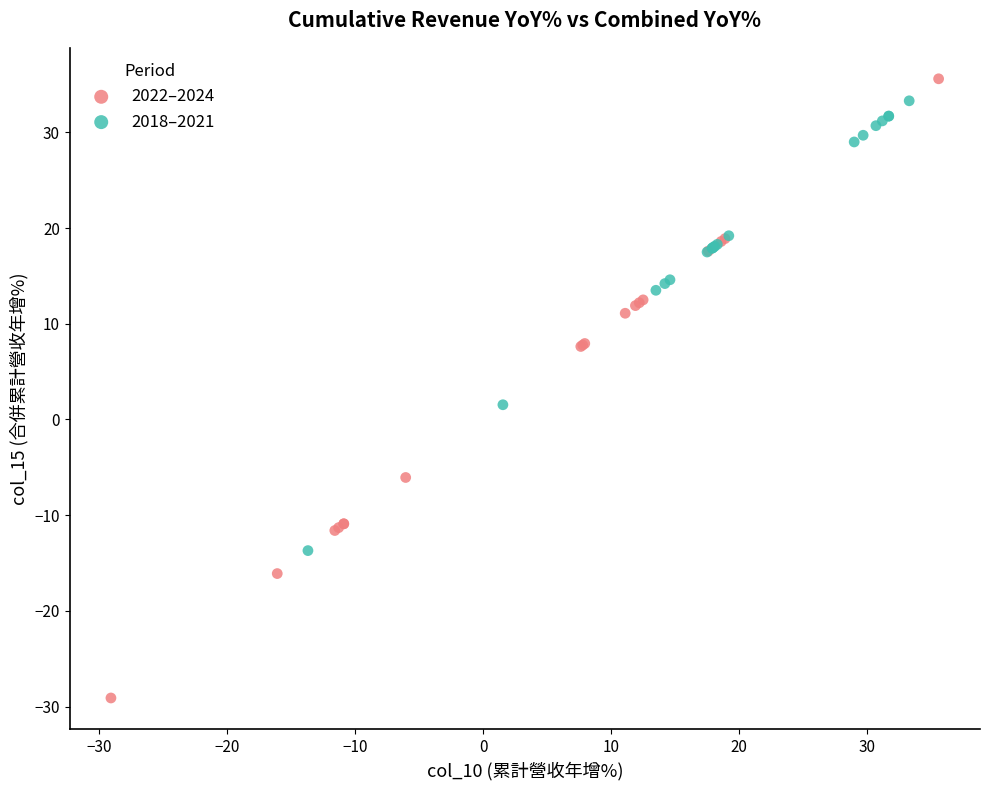

Which series reaches the minimum Y coordinate?

2022–2024